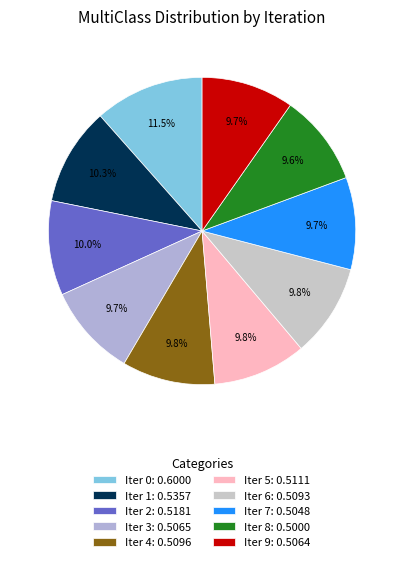

Rank the categories by value from lowest to highest.

8, 7, 9, 3, 6, 4, 5, 2, 1, 0